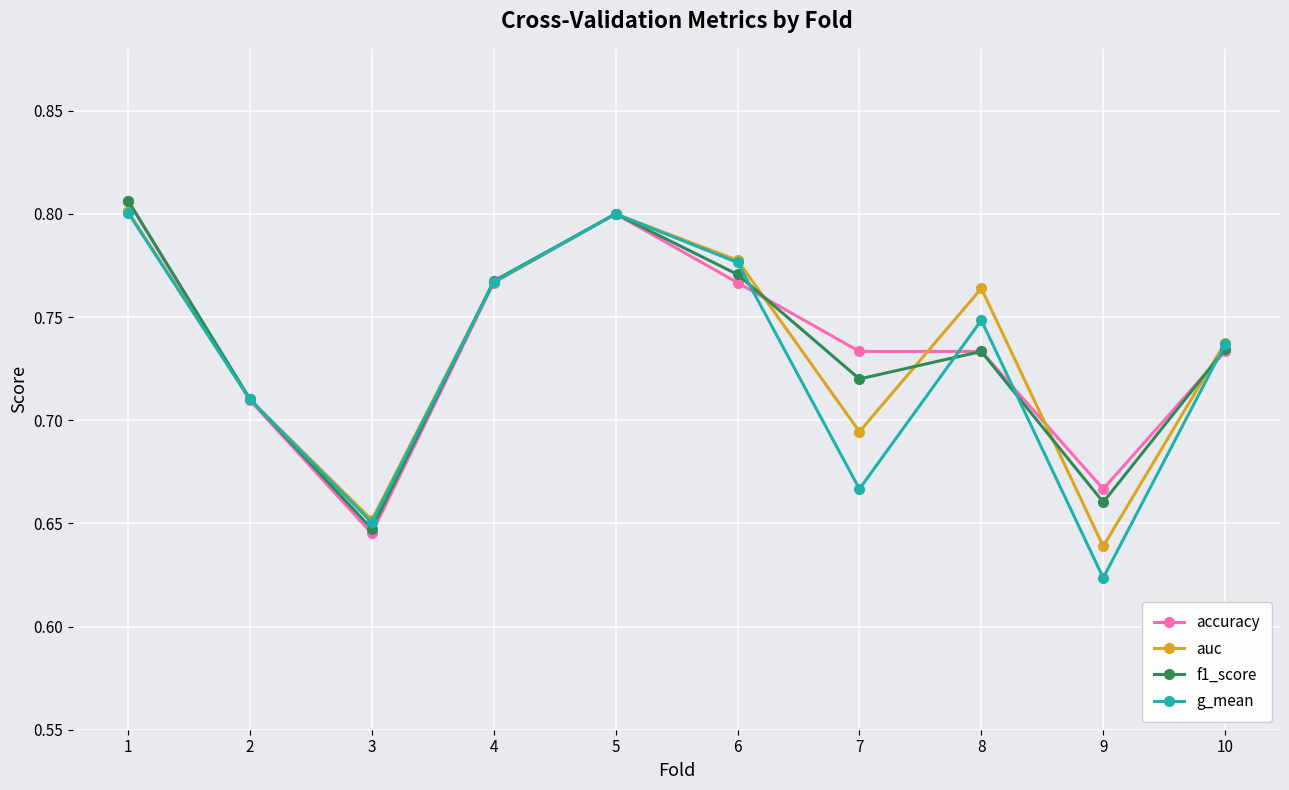

Is the value of g_mean at 5 greater than the value of accuracy at 3?

Yes